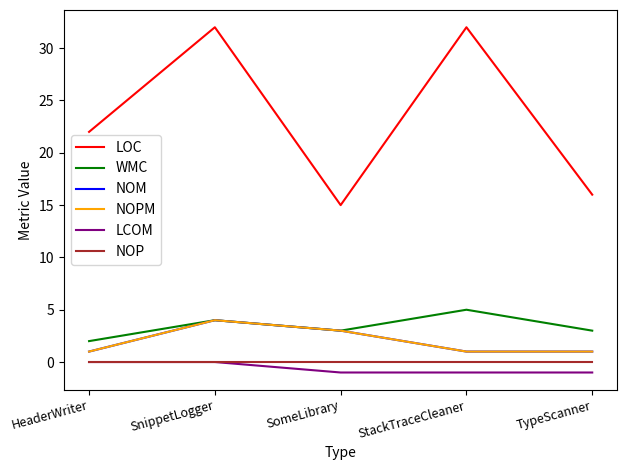

Does the chart have visible grid lines?

No